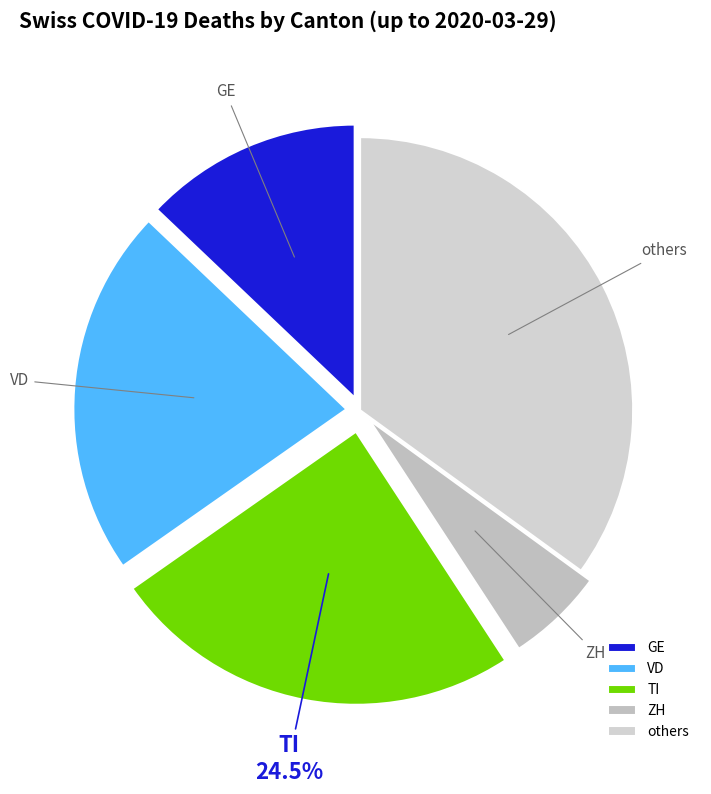

Count the number of slices in the pie.

5